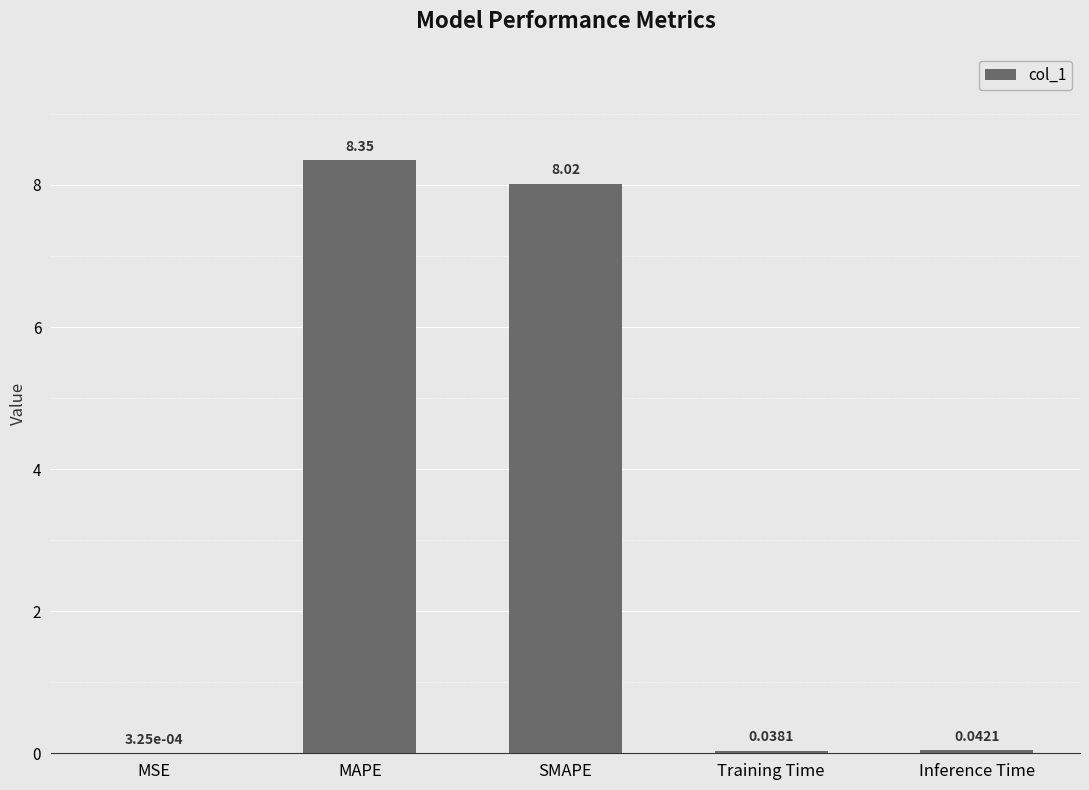

At which label is the value closest to 4?

Inference Time